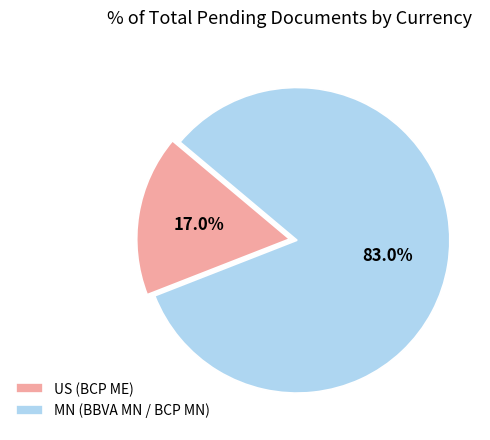

How many slices are in this pie chart?

2